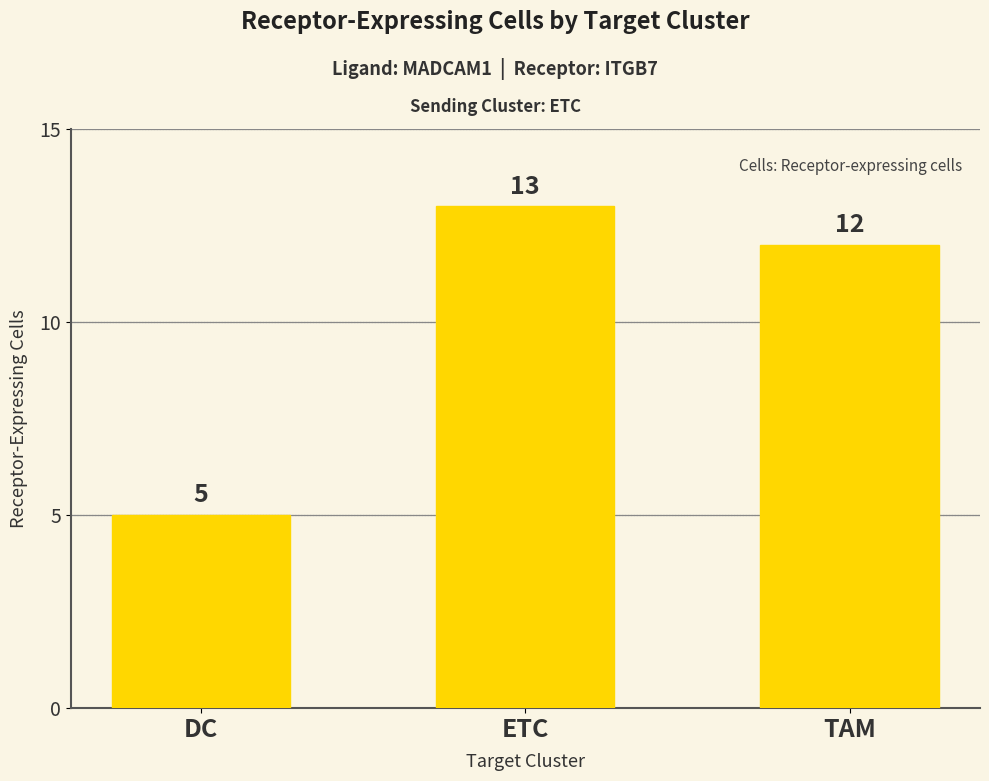

How many categories are shown in the chart?

3